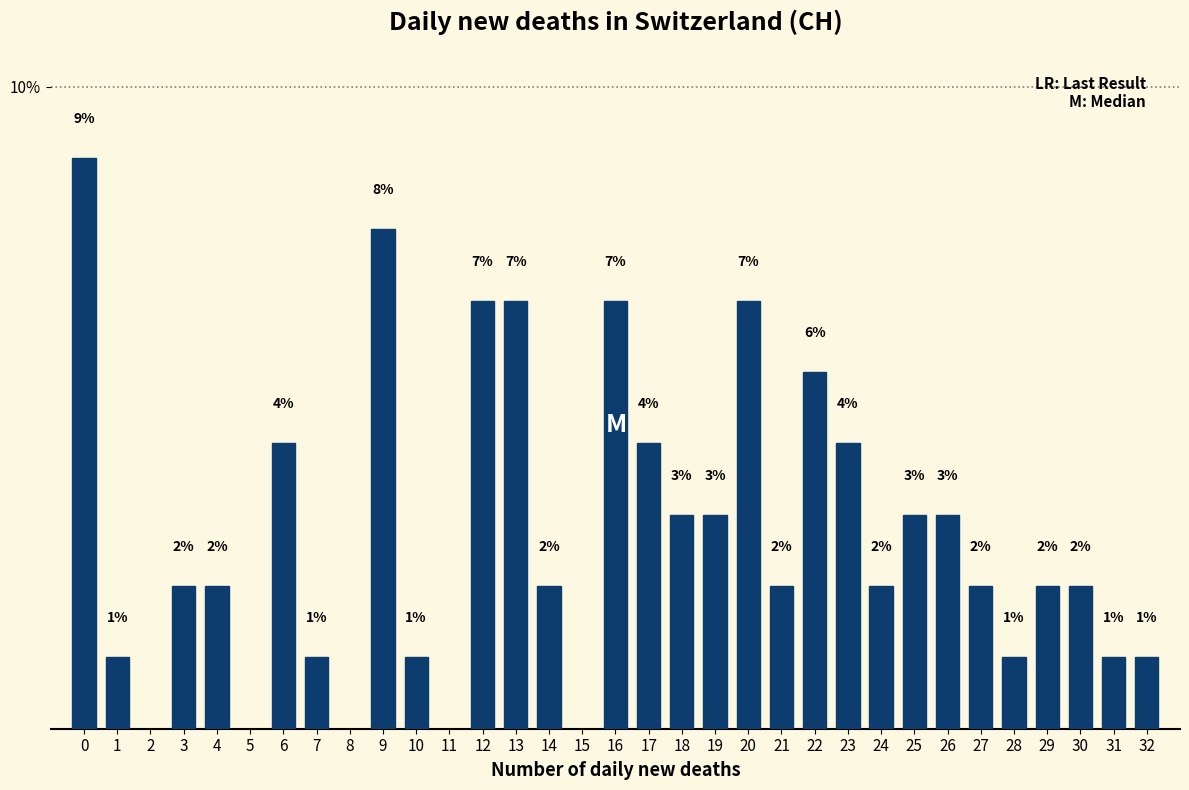

Are the bars horizontal?

No